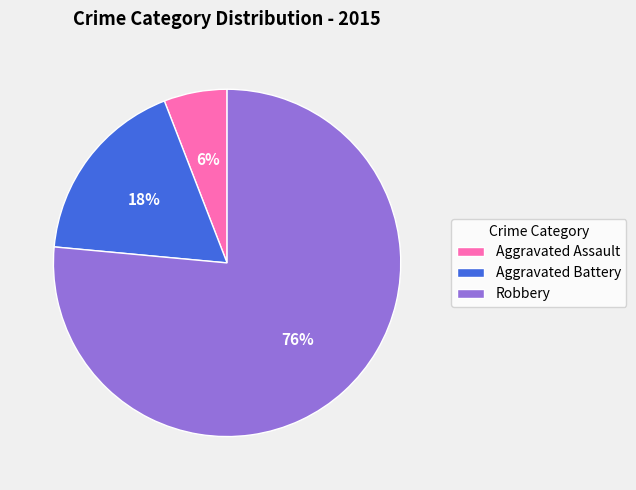

To the nearest percent, what percentage of the pie is Aggravated Assault?

6%